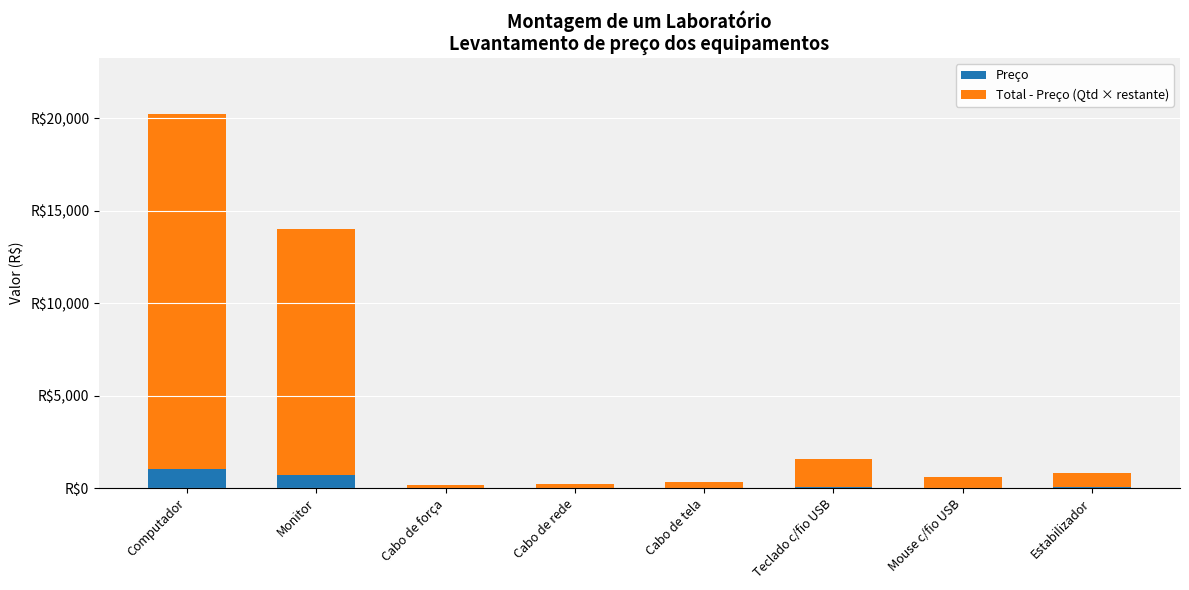

Which series has the largest total across all categories?

Total - Preço (Qtd × restante)